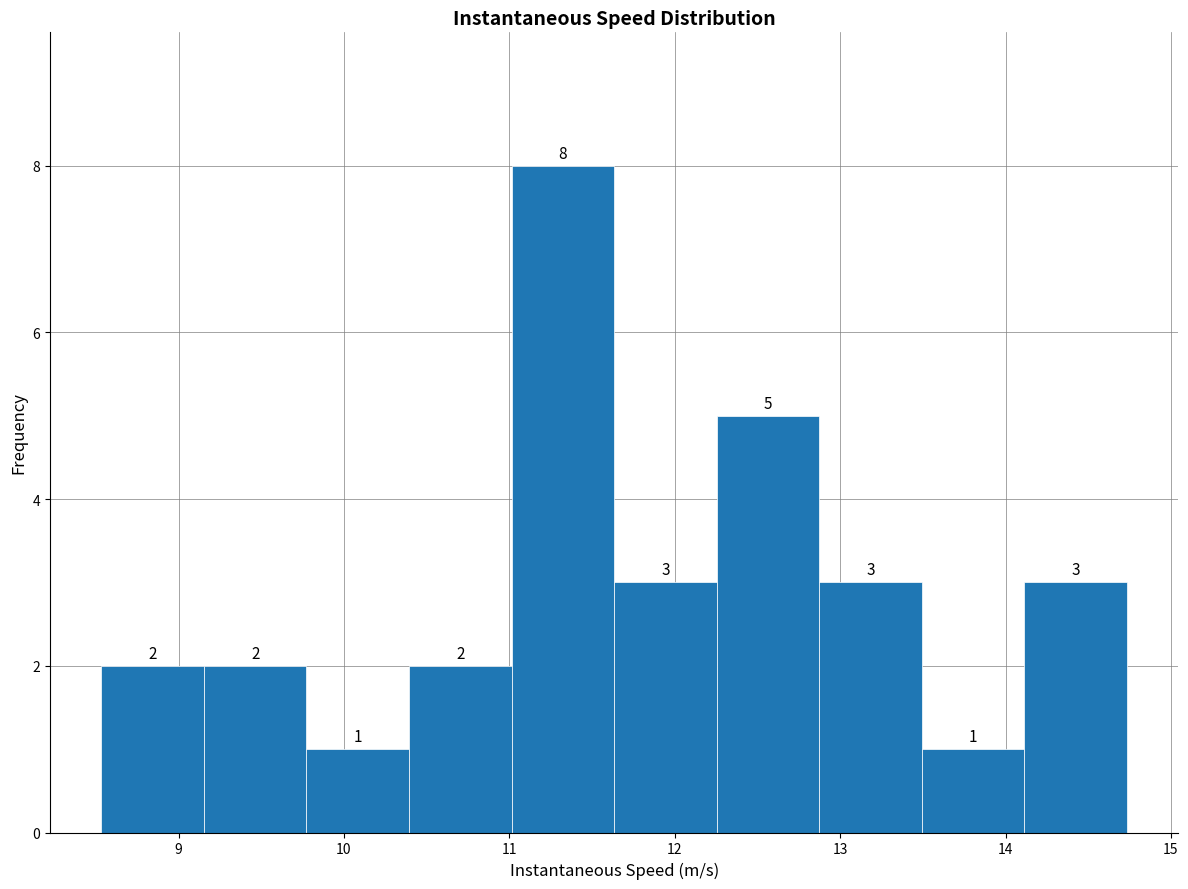

Reading left to right, transcribe this chart: for each bar, give the range it covers on the x-axis and its height. The bar edges are not printed on the chart, so give them approximately, as read against the axis.

8.5 to 9.2: 2
9.2 to 9.8: 2
9.8 to 10.4: 1
10.4 to 11.0: 2
11.0 to 11.6: 8
11.6 to 12.3: 3
12.3 to 12.9: 5
12.9 to 13.5: 3
13.5 to 14.1: 1
14.1 to 14.7: 3